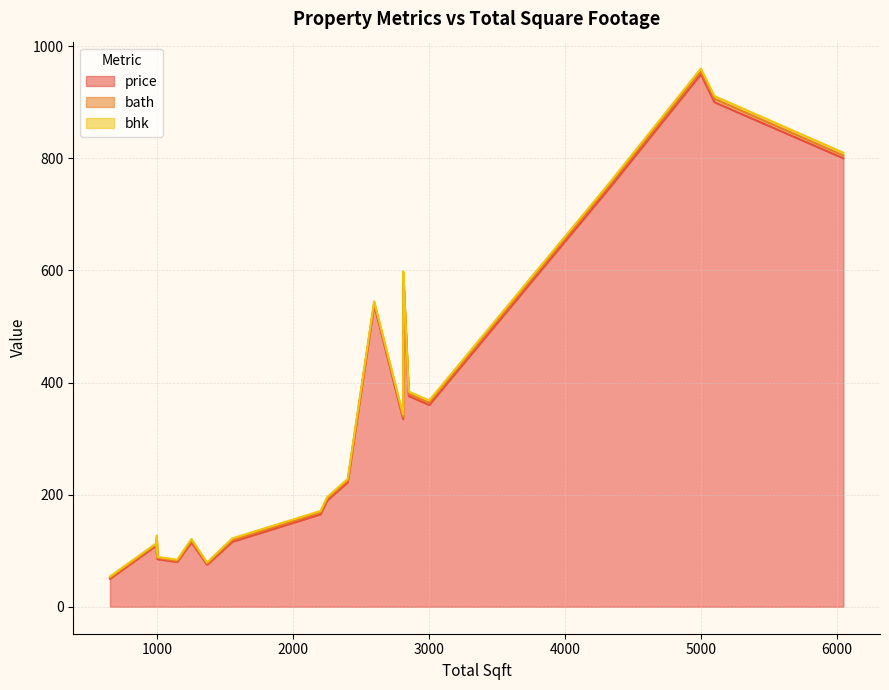

The price series shows 32 at 25. True or false?

False